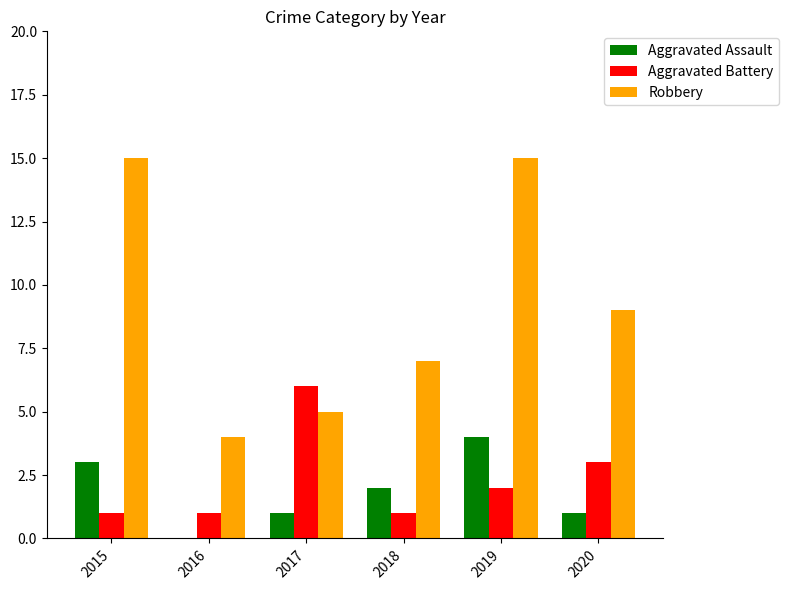

What is the sum of all Aggravated Assault values?

11